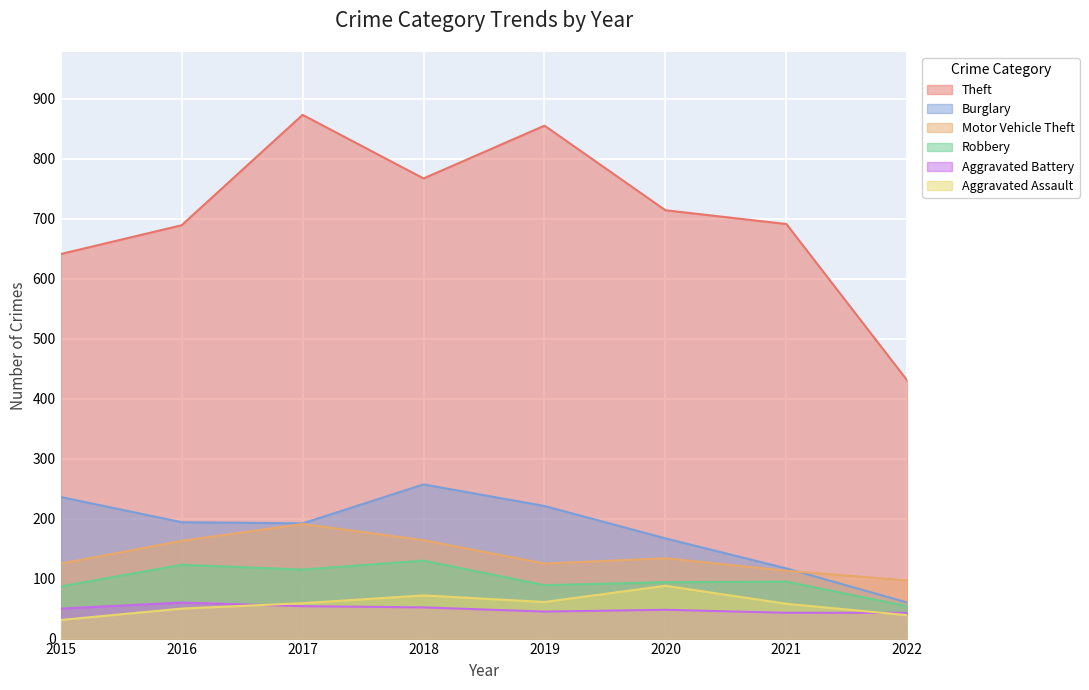

Reading right to left, list all the values displayed in this chart.

Theft: 2022=430	2021=691	2020=714	2019=855	2018=767	2017=873	2016=689	2015=641
Burglary: 2022=60	2021=117	2020=167	2019=221	2018=257	2017=192	2016=194	2015=236
Motor Vehicle Theft: 2022=97	2021=113	2020=134	2019=125	2018=164	2017=191	2016=163	2015=125
Robbery: 2022=54	2021=95	2020=94	2019=89	2018=130	2017=115	2016=123	2015=87
Aggravated Battery: 2022=43	2021=43	2020=48	2019=45	2018=52	2017=54	2016=60	2015=50
Aggravated Assault: 2022=39	2021=58	2020=88	2019=61	2018=72	2017=59	2016=50	2015=31